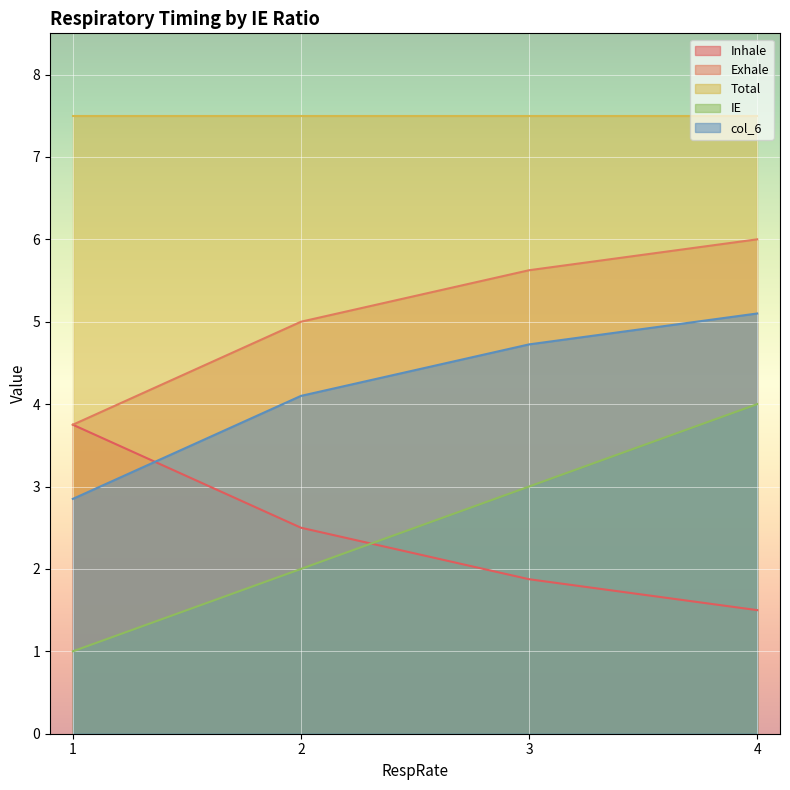

The value of IE at 1 is 1.6. True or false?

False